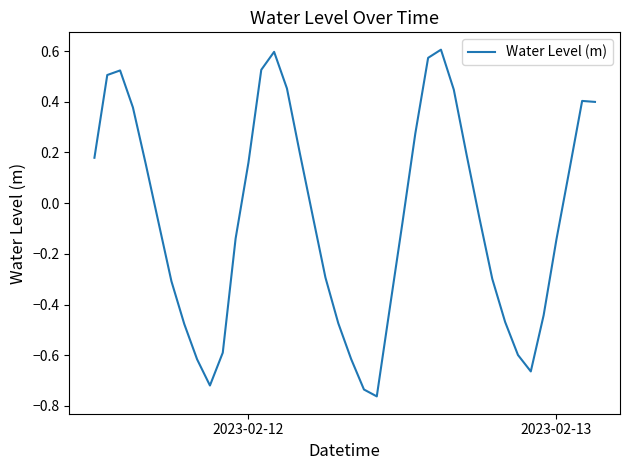

What is the difference between the maximum and minimum values?

1.4